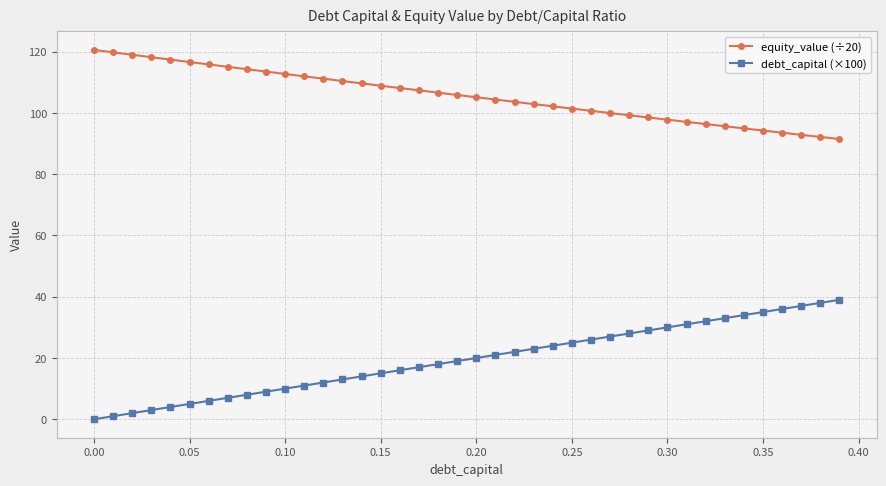

At how many categories does at least one series exceed 80?

40